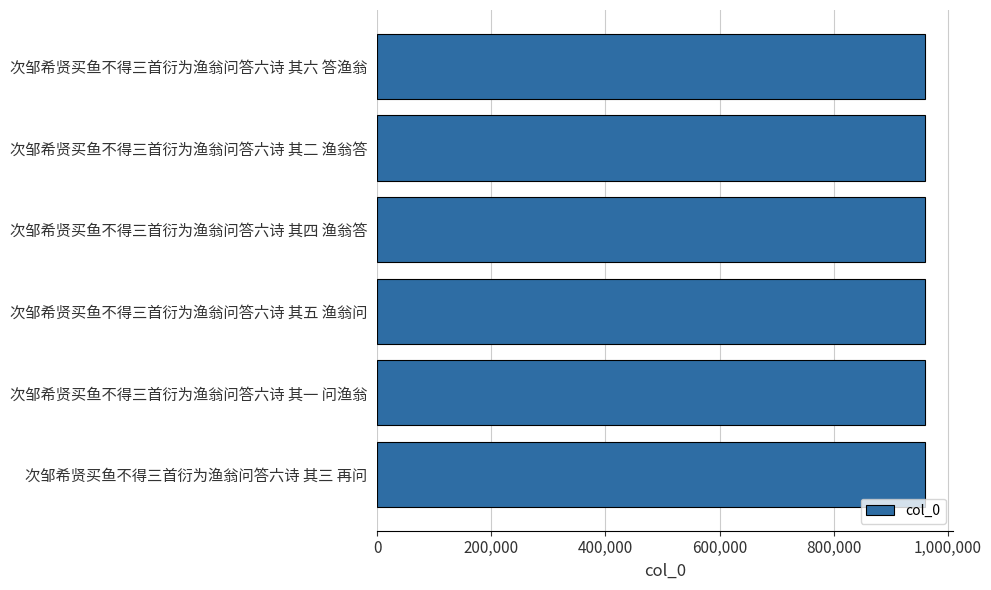

What is the greatest value displayed?

960592